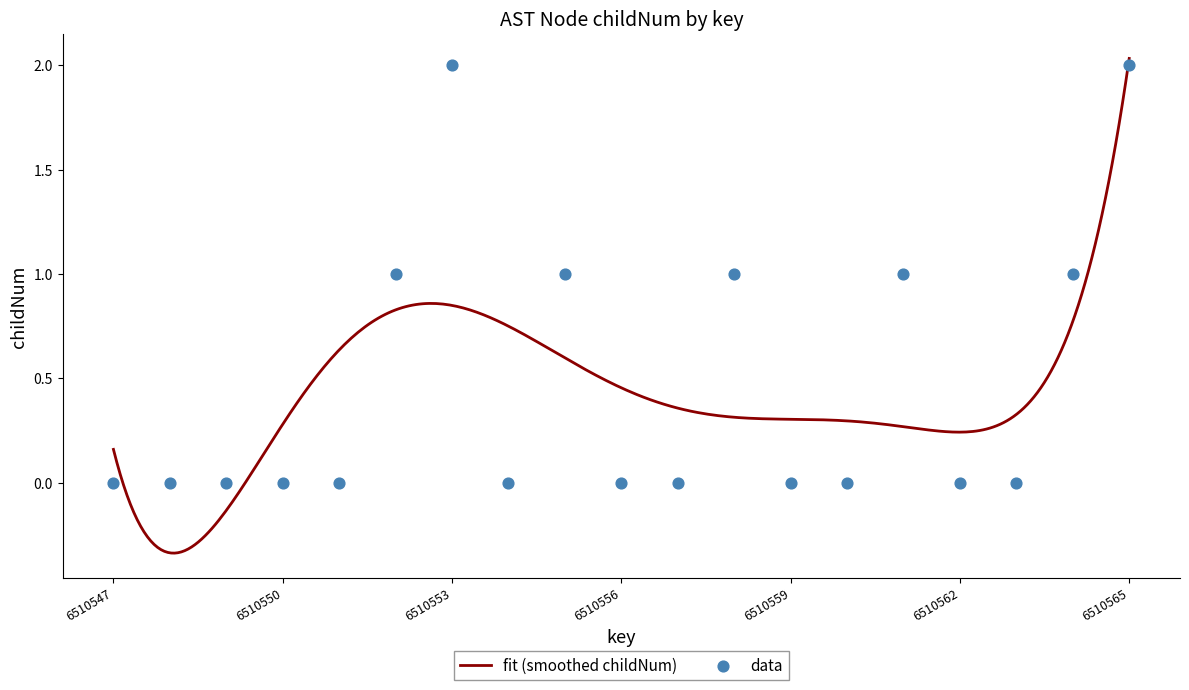

What is the change in value from 6510552 to 6510557?

-1